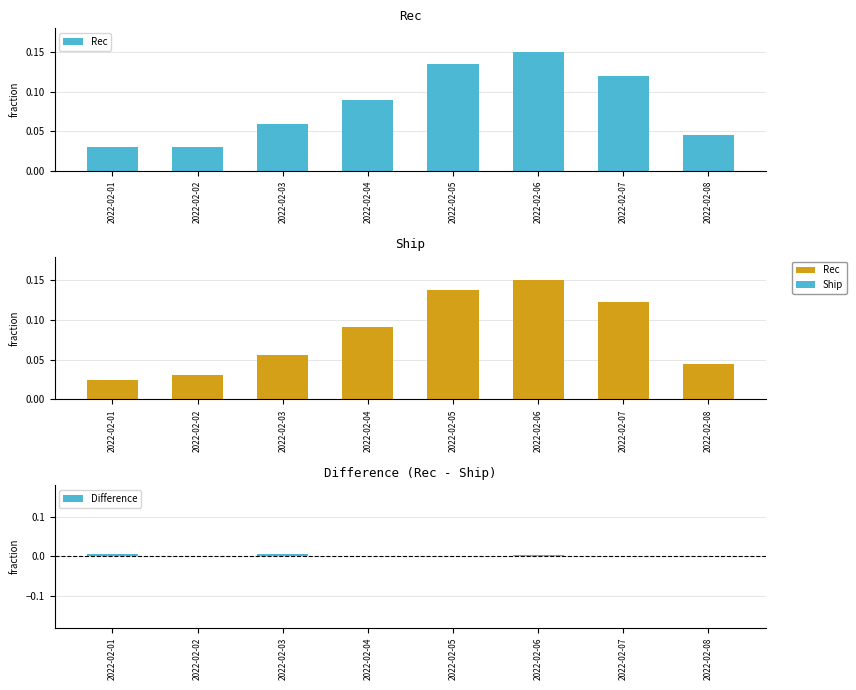

The value of Rec at 2022-02-05 is 0.1. True or false?

True